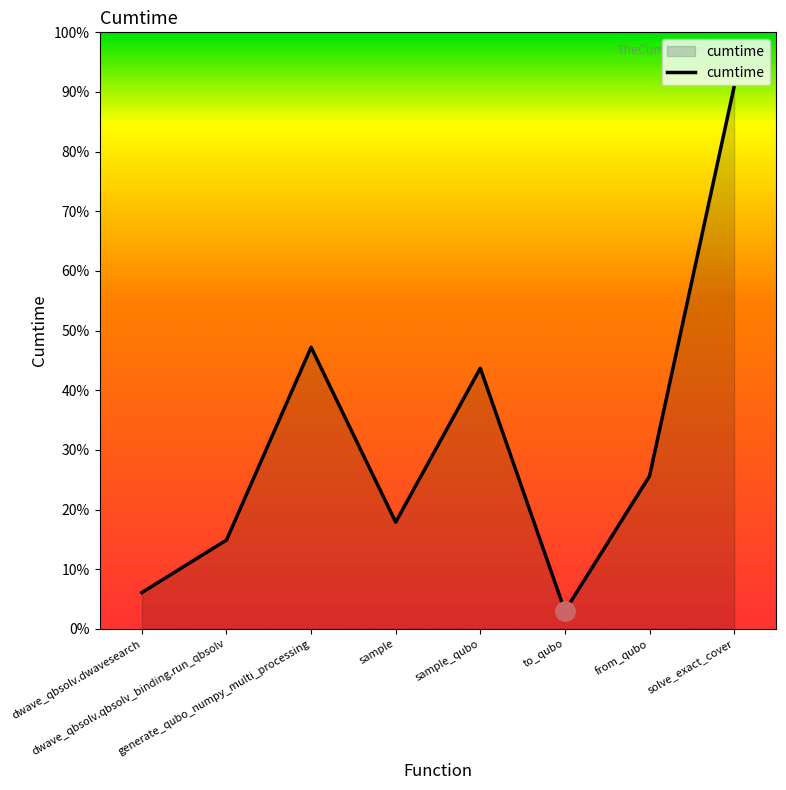

Does the chart have visible grid lines?

No